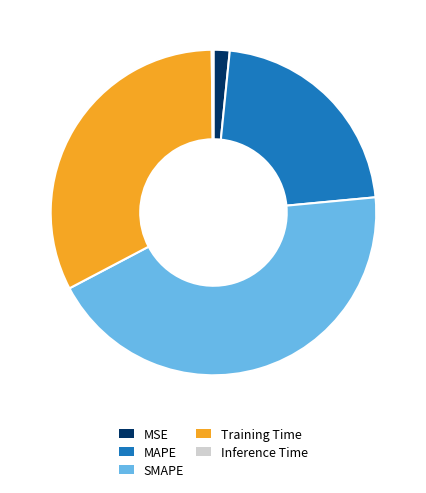

Combined, do SMAPE and MSE account for over 50%?

No